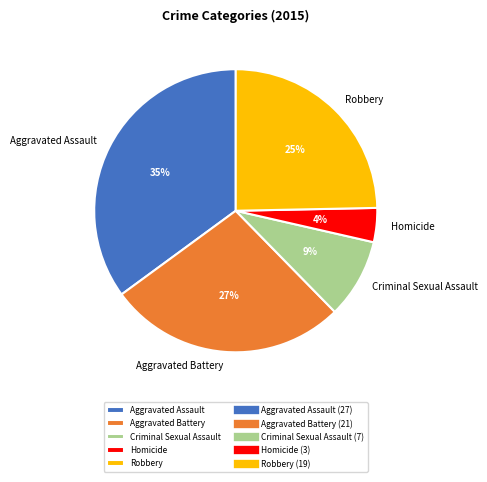

What percentage is the Criminal Sexual Assault slice, to the nearest percent?

9%